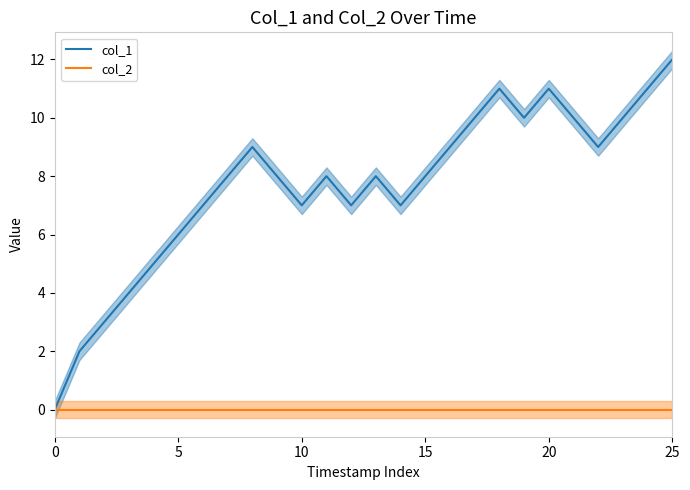

True or false: col_1 has more than 2 points higher than both neighbors.

True